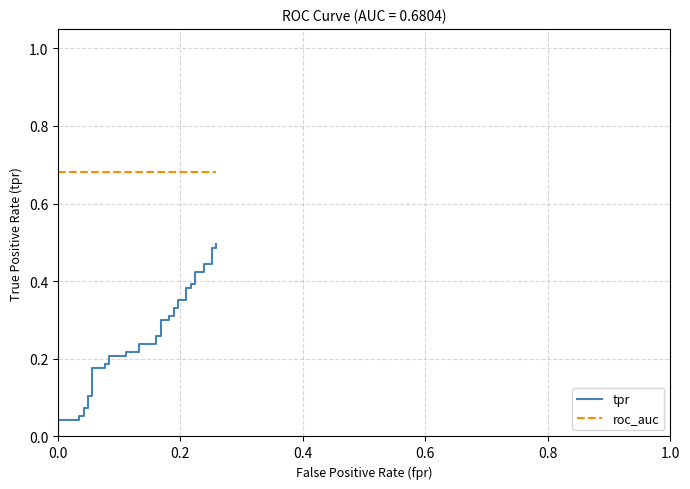

Rank the series by their maximum value, from lowest to highest.

tpr, roc_auc